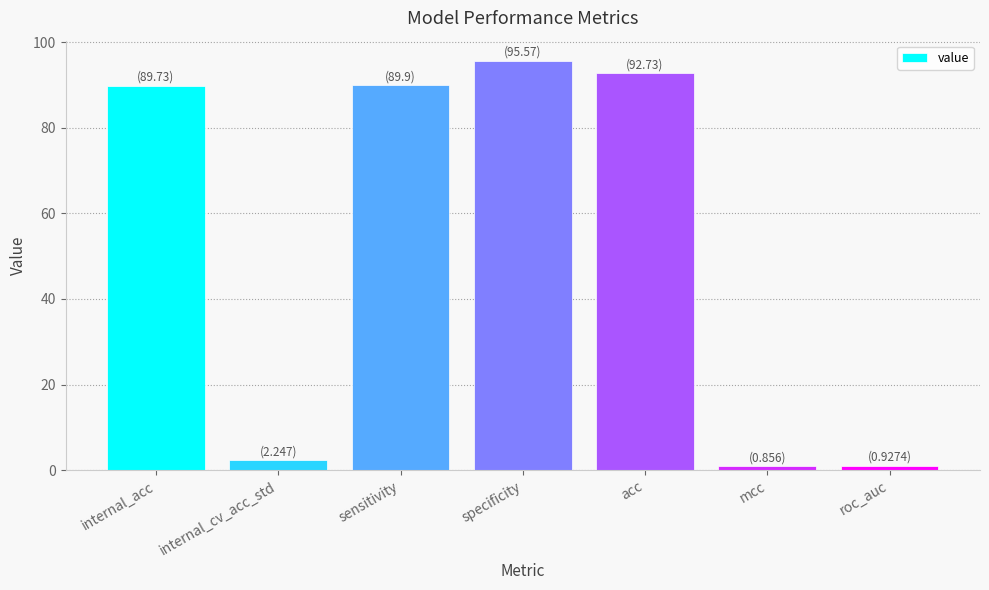

What is the minimum value shown in the chart?

0.9